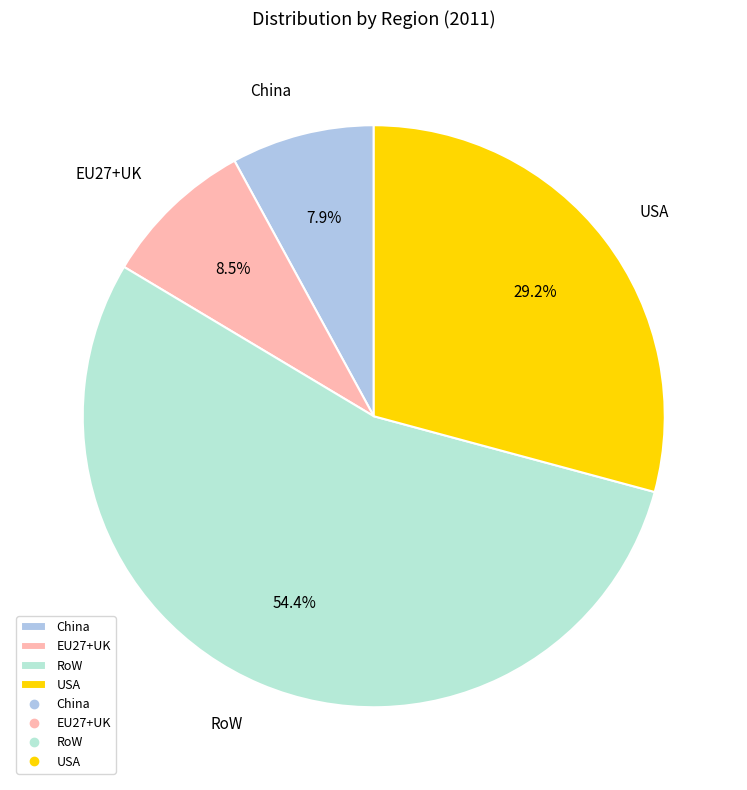

To the nearest percent, what portion does China represent?

8%